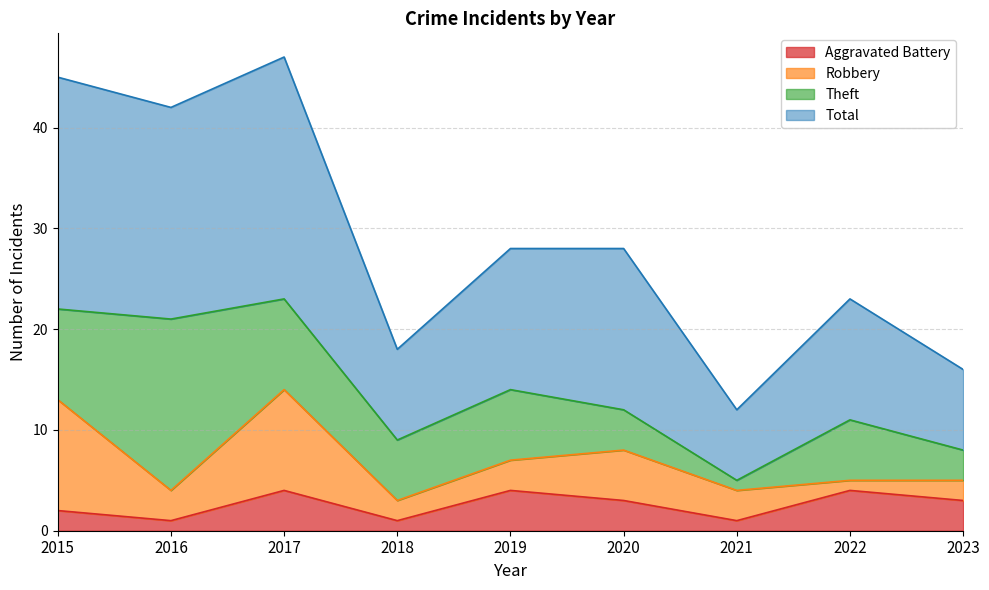

How many data points in Aggravated Battery are above 3?

3